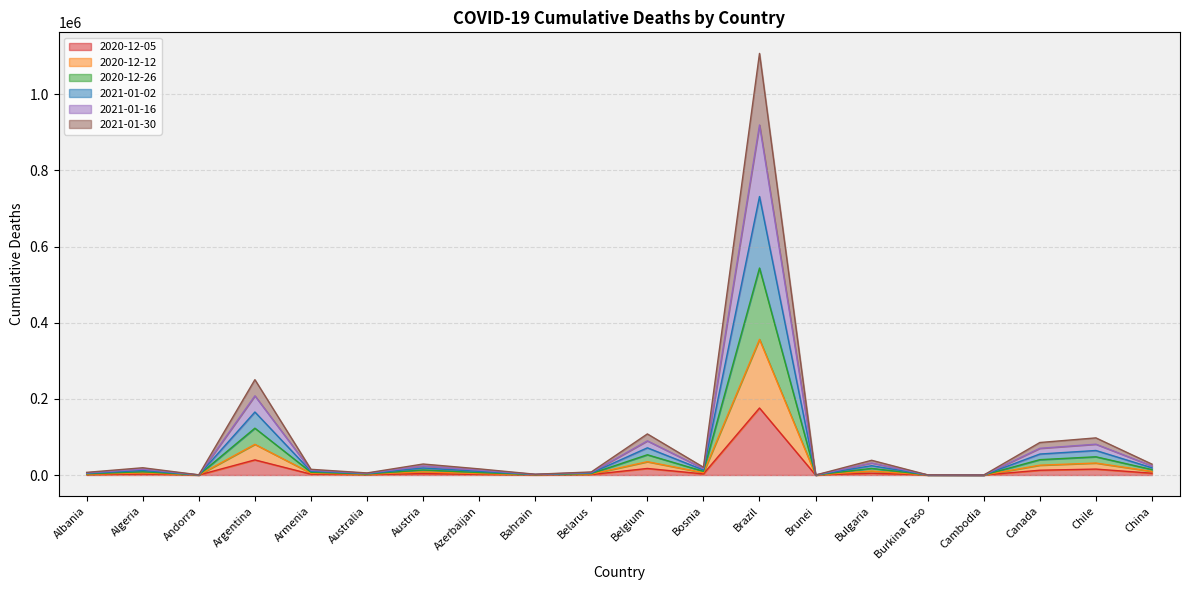

Between Algeria and Brazil, which series saw the biggest shift?

2020-12-26